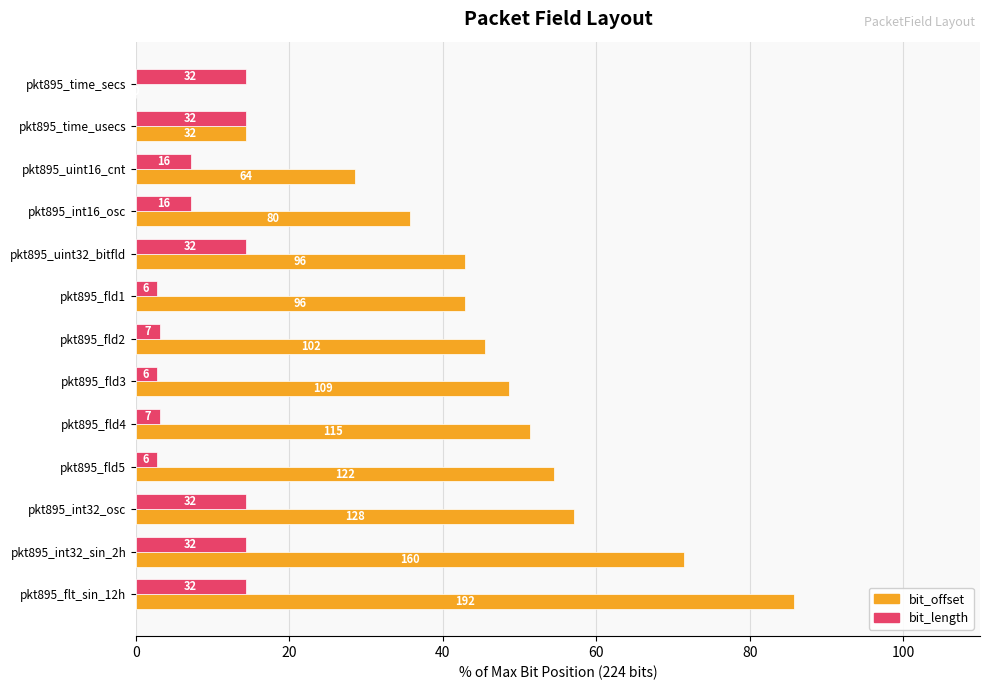

What are all the series names shown in the legend?

bit_offset, bit_length